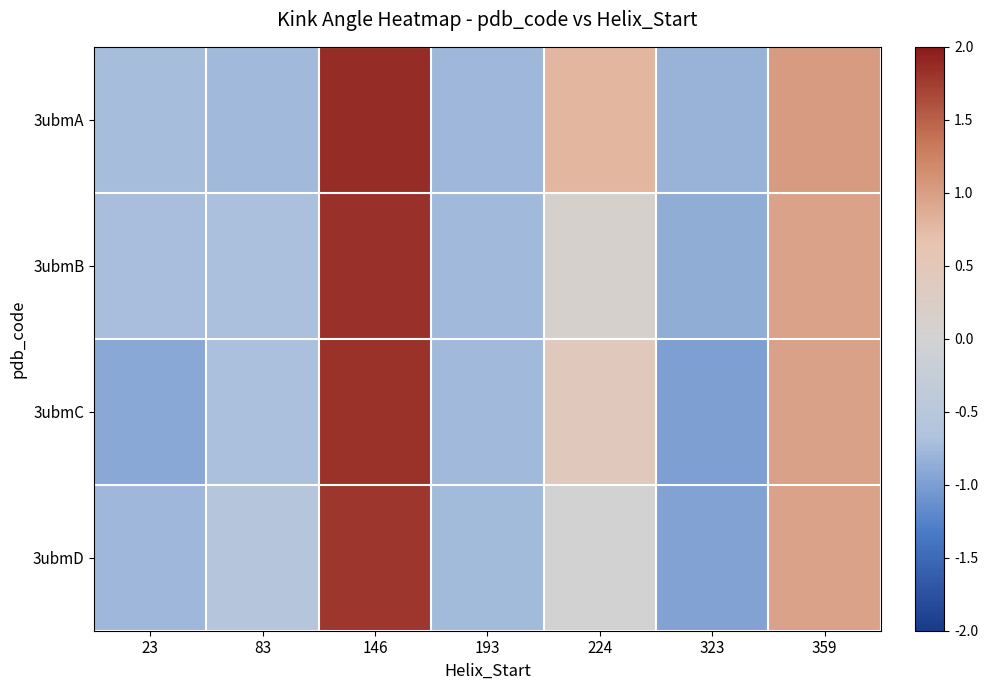

Count the number of data series in this chart.

4